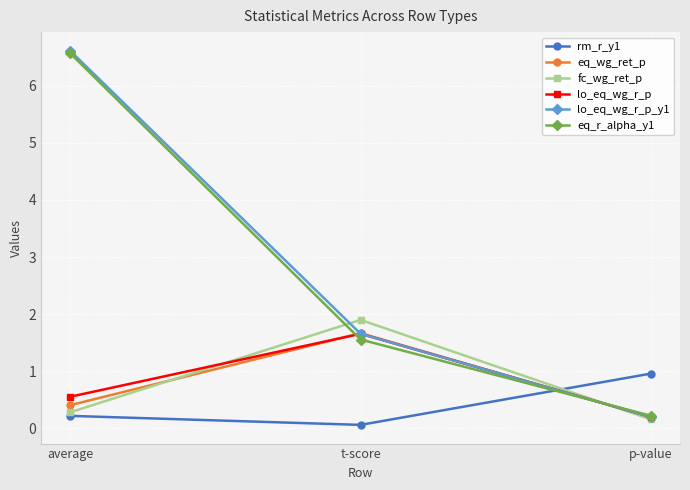

What is the minimum value shown in the chart?

0.1